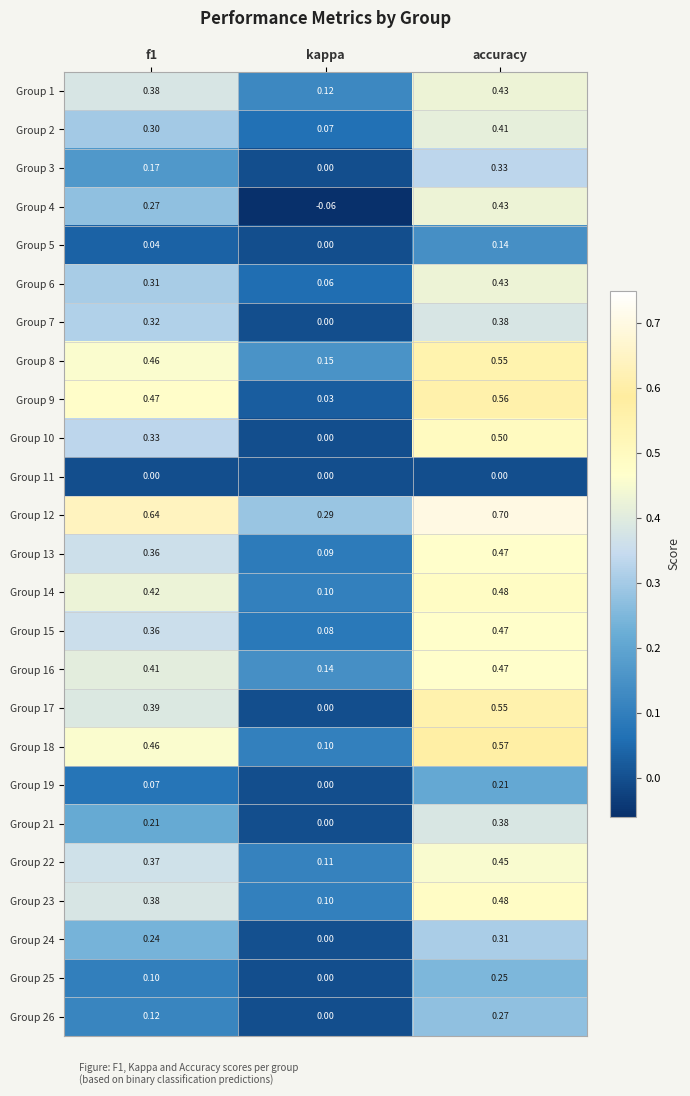

At which category is the sum across all series the highest?

accuracy